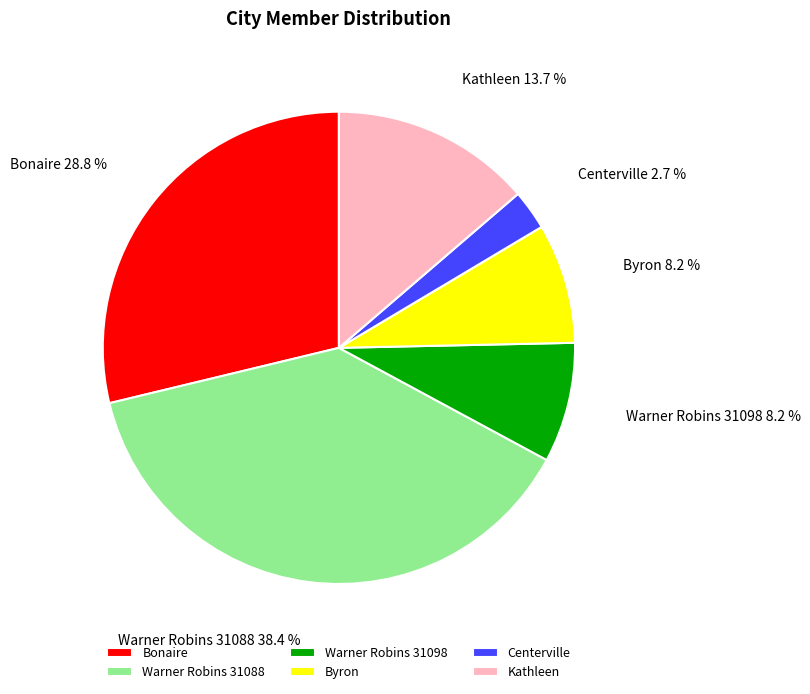

Is the sum of Warner Robins 31088 and Bonaire greater than half?

Yes